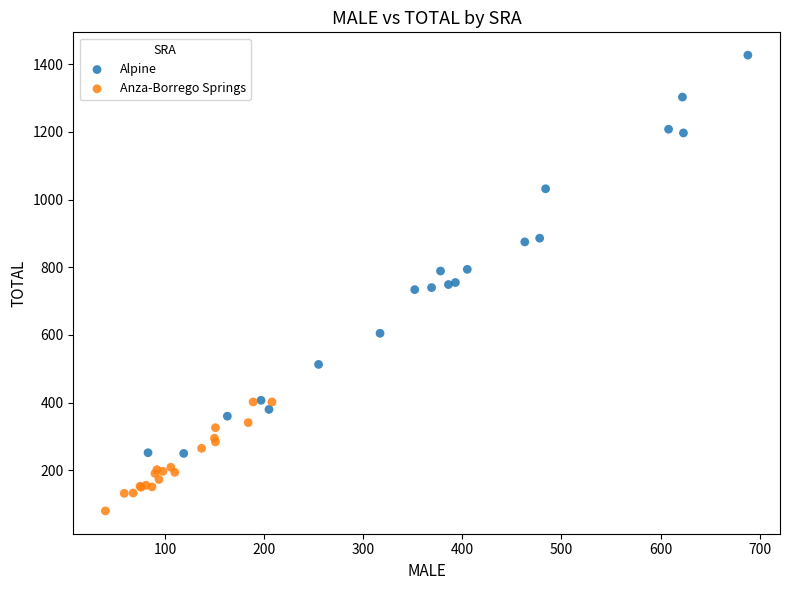

Which series reaches the maximum Y coordinate?

Alpine